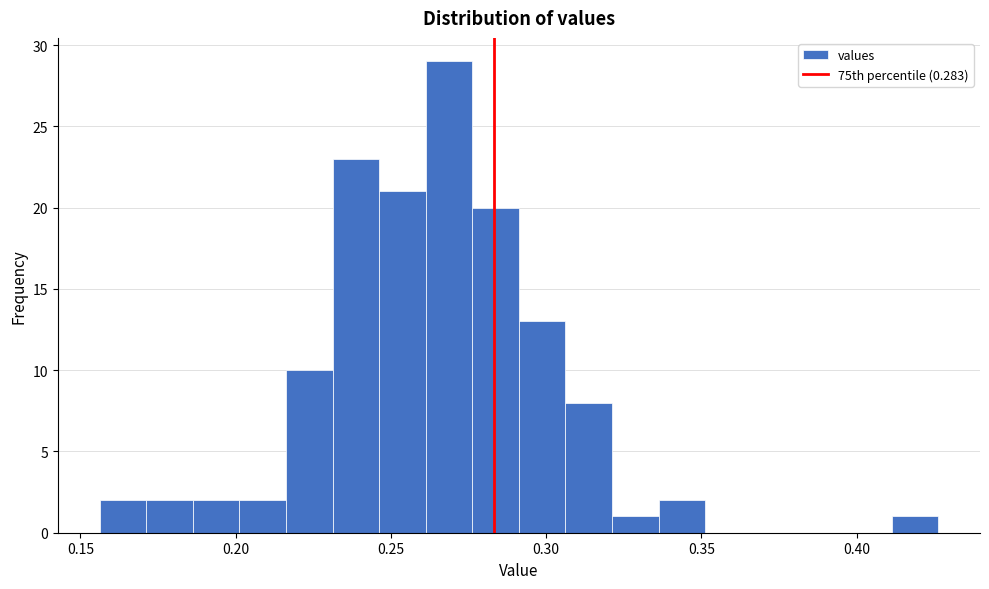

Around what value on the x-axis is the tallest bar? Give the approximate position of its centre, as read against the axis.

0.270